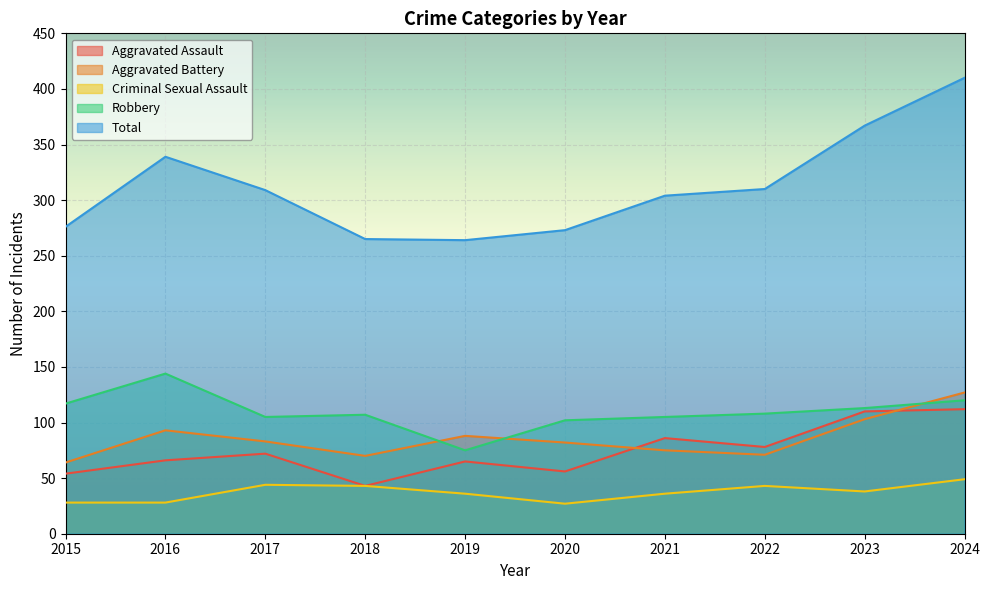

At which label is Total closest to 337?

2016